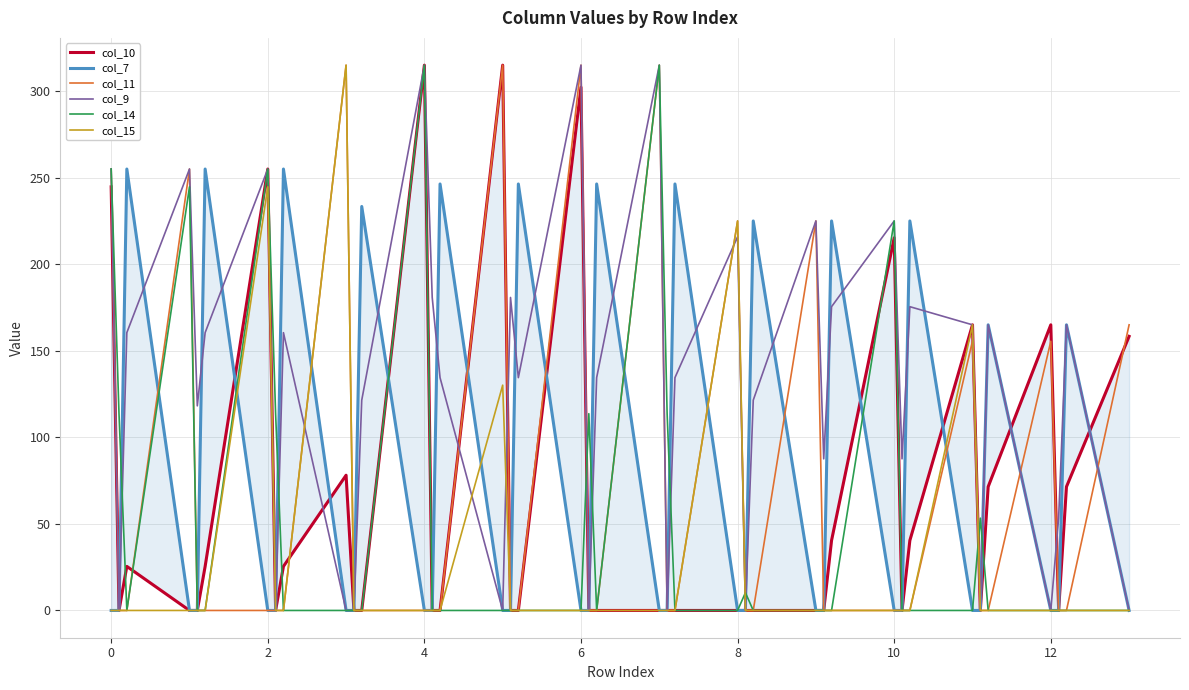

Which series has the largest range (max minus min)?

col_10